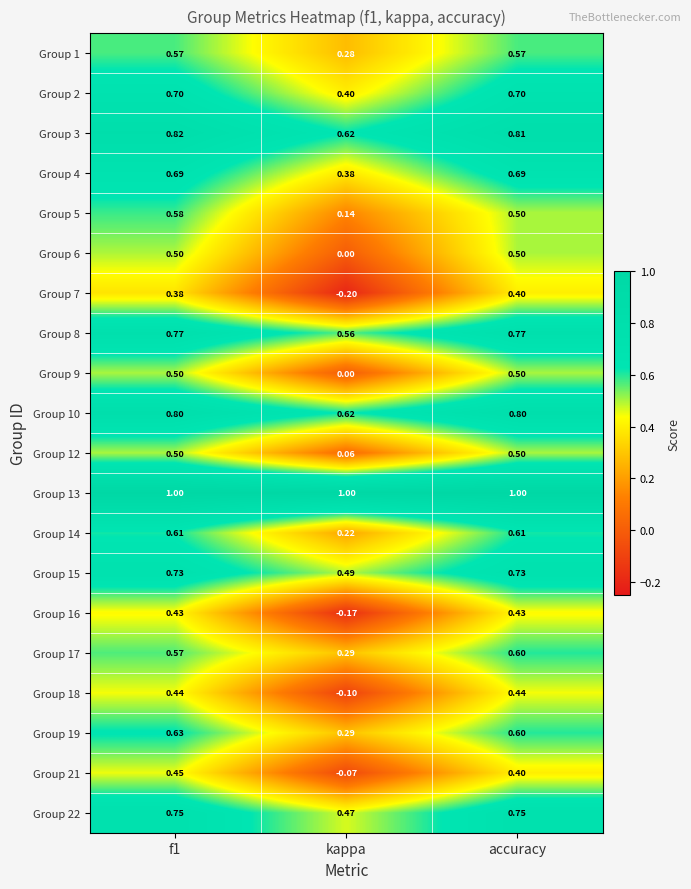

Which category has the lowest value across all series?

kappa